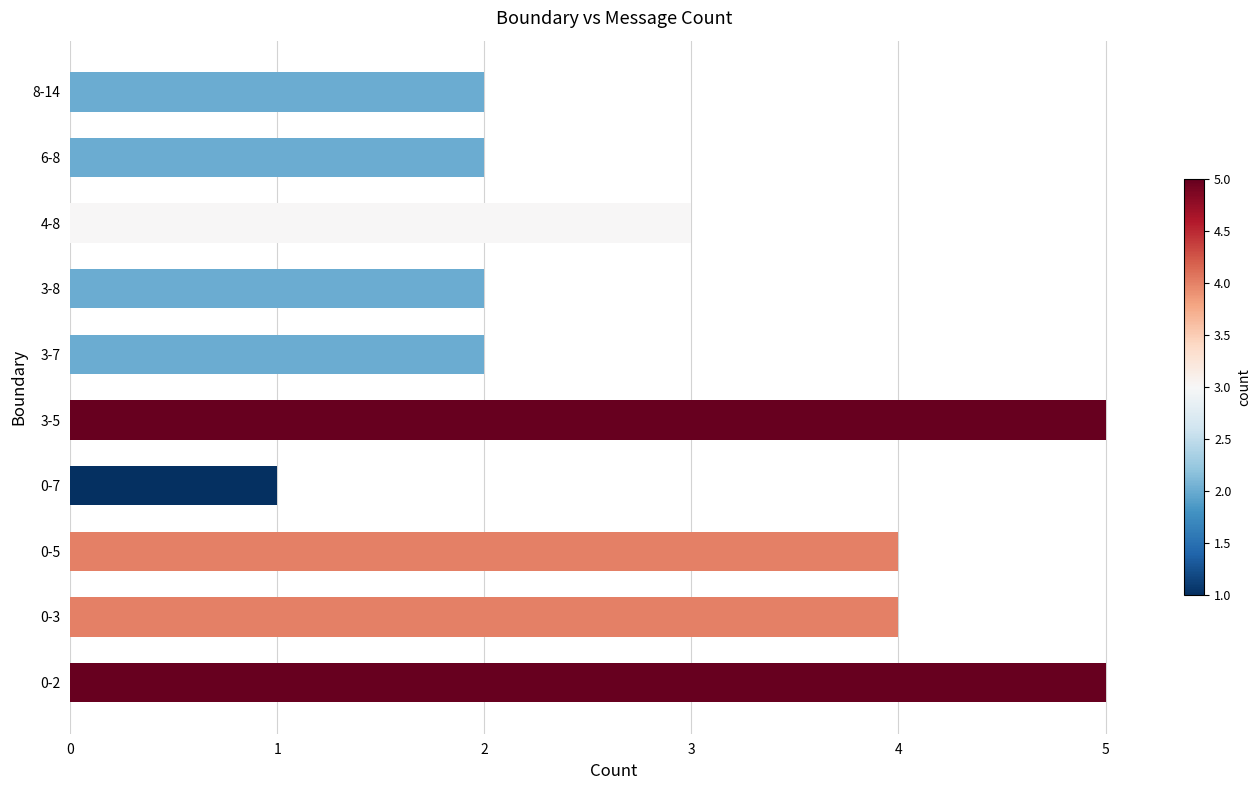

How many data points does each series have?

10